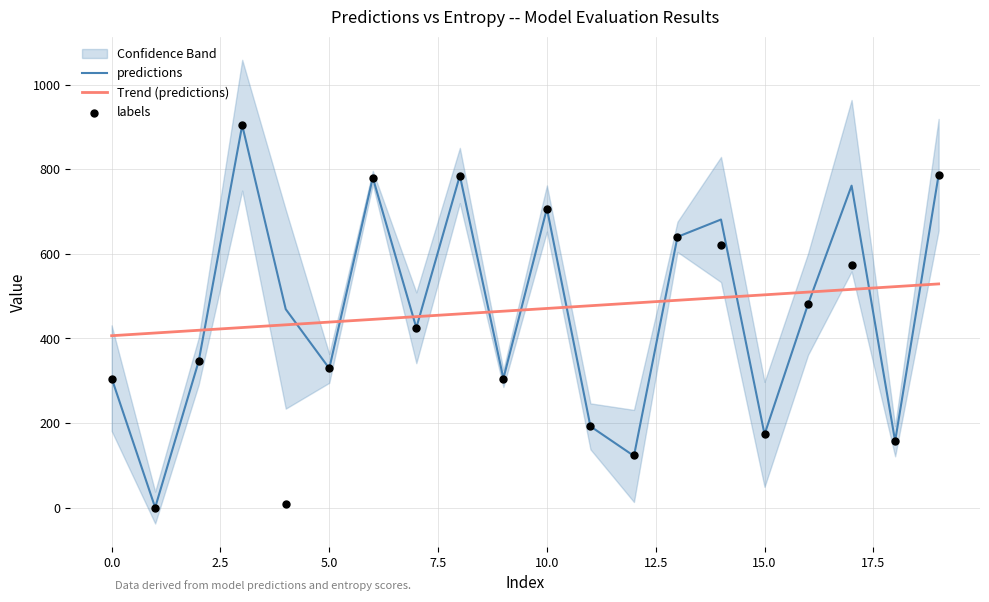

Which series contains the highest Y value?

predictions